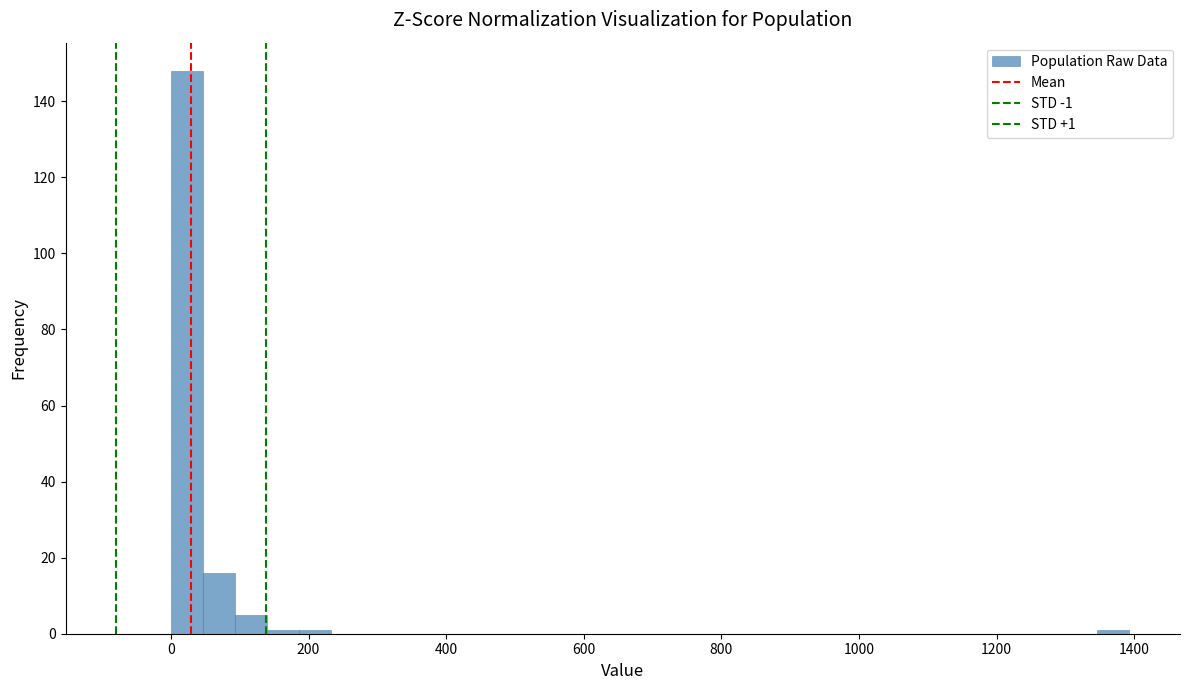

Around what value on the x-axis is the tallest bar? Give the approximate position of its centre, as read against the axis.

20